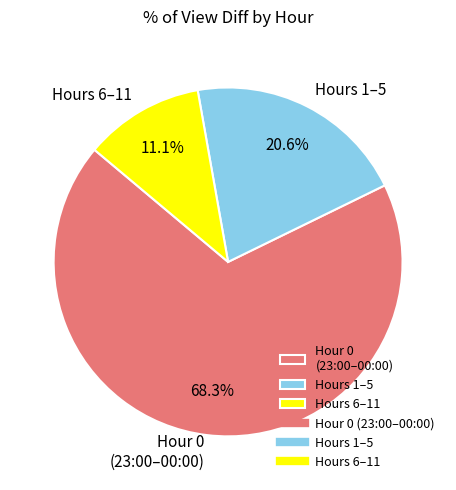

Is the sum of Hour 0 (23:00–00:00) and Hours 6–11 greater than half?

Yes